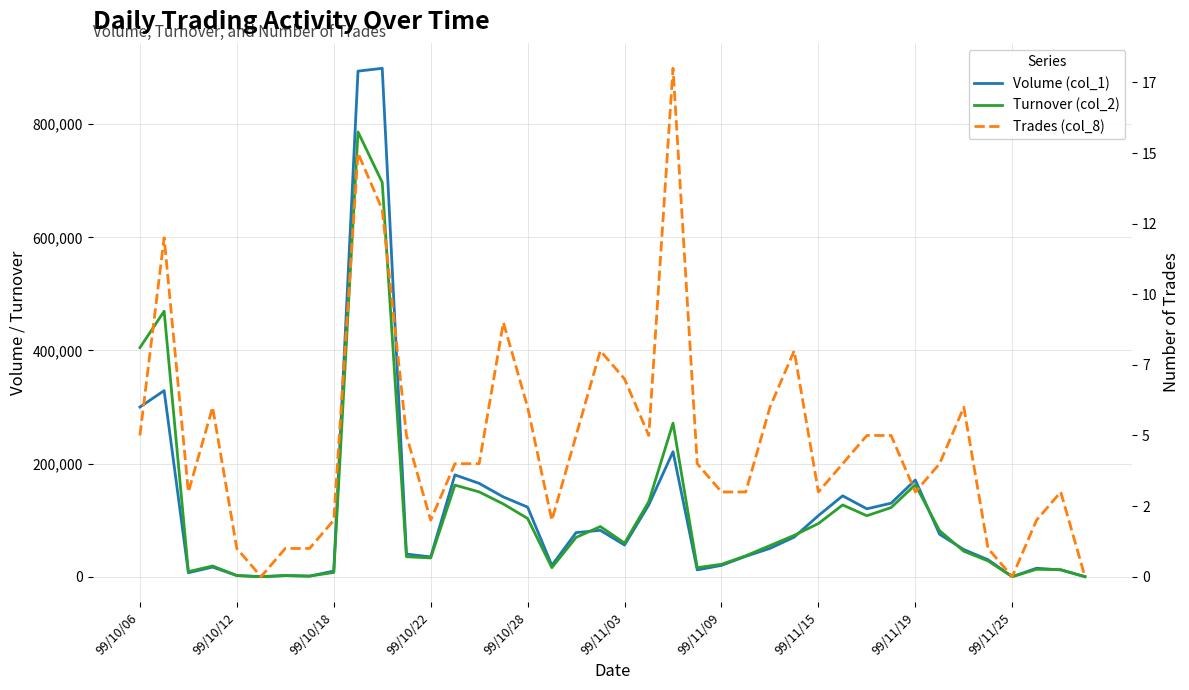

The Turnover (col_2) series shows 59440 at 99/11/03. True or false?

True